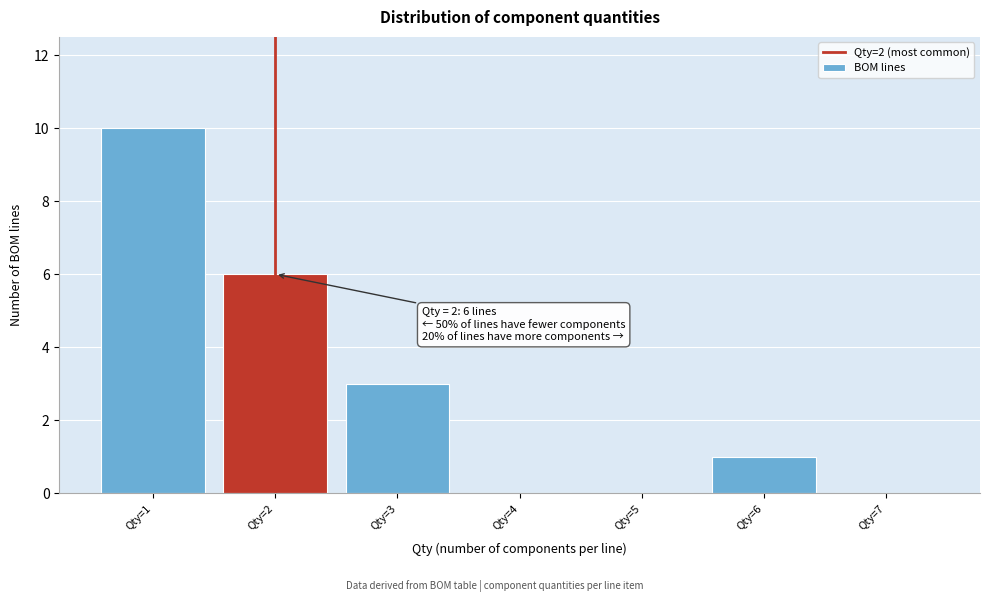

Which range on the x-axis has the tallest bar?

0.5 to 1.5